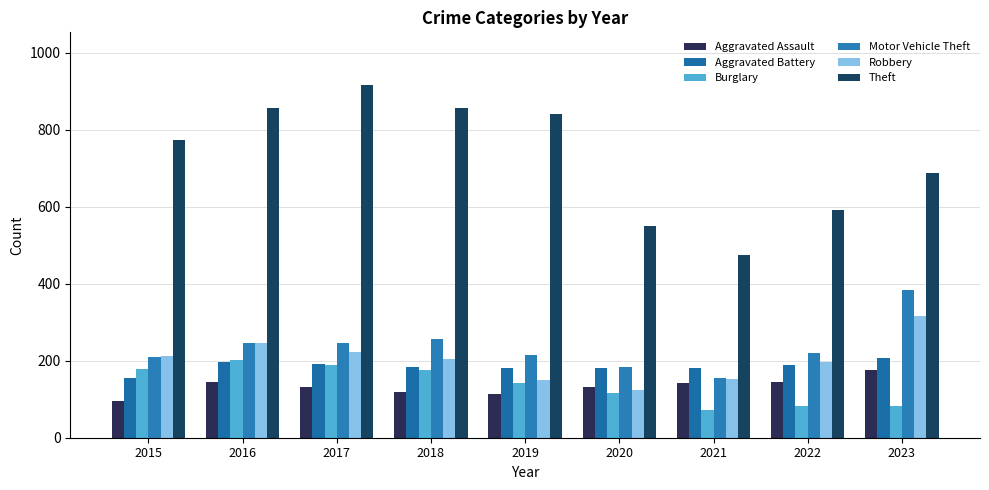

Count the number of data series in this chart.

6